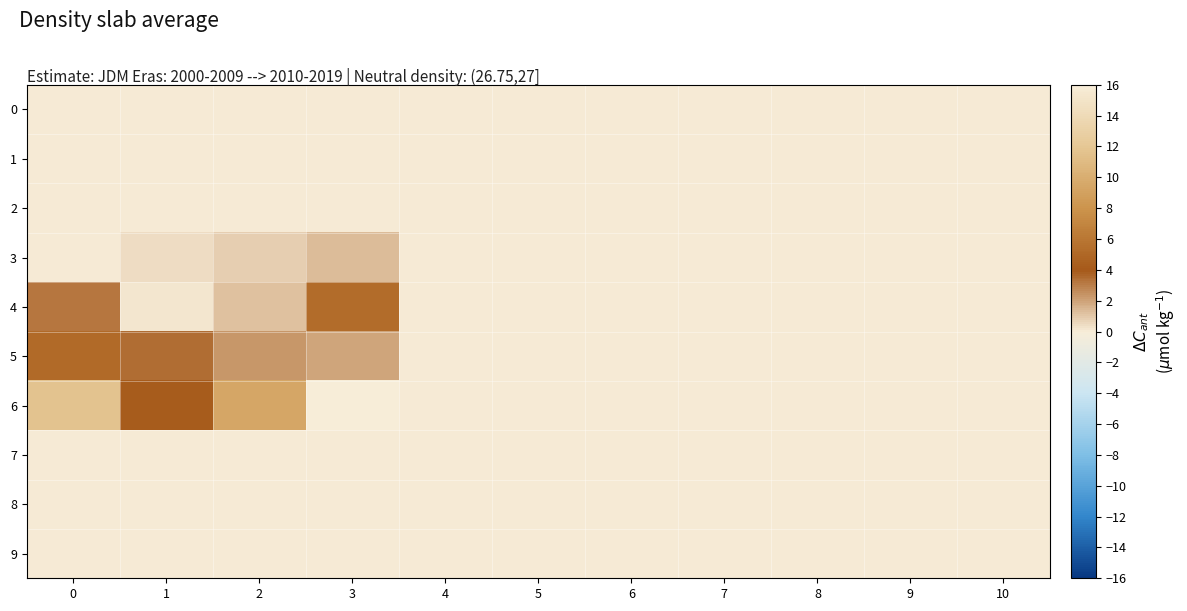

Which label corresponds to the largest value in the chart?

3